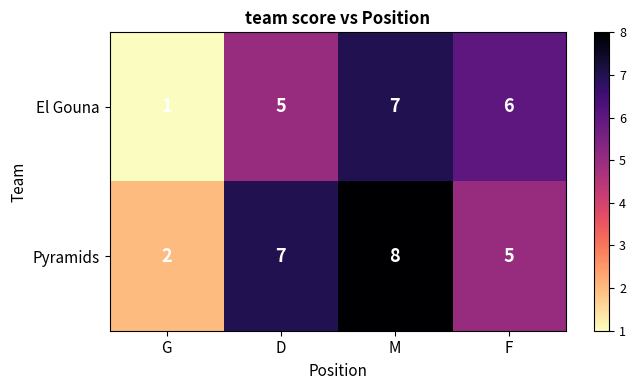

What is the greatest value displayed?

8